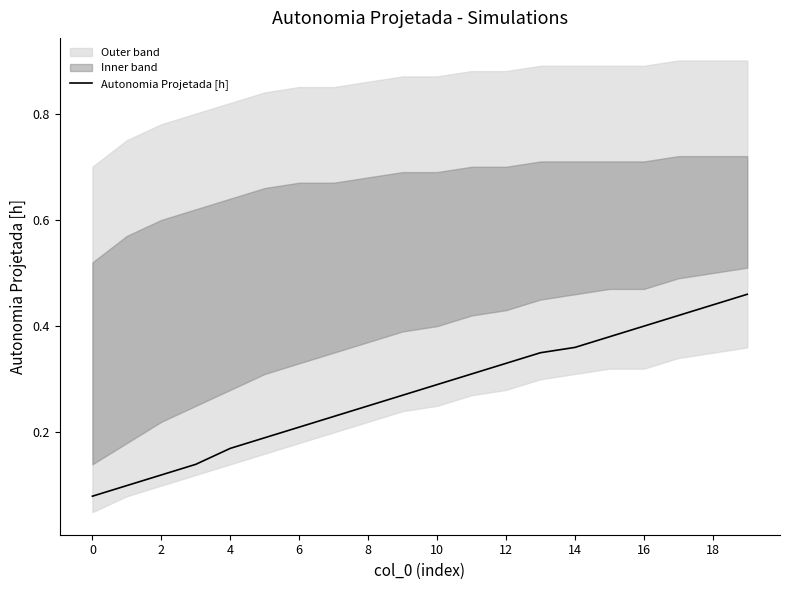

Read the value at 12.

0.3